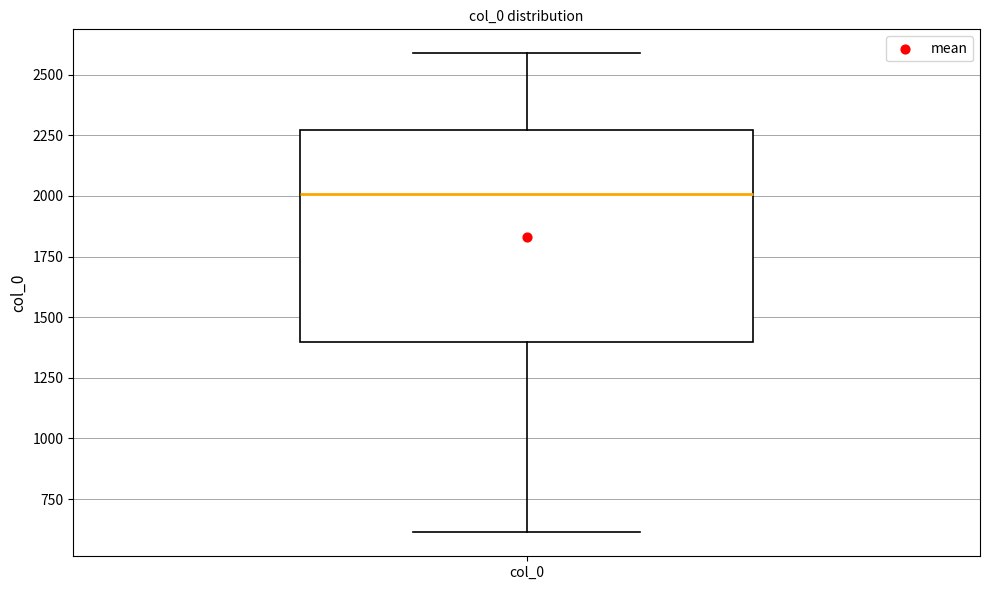

Where is the lower edge of the box for col_0 on the y-axis? The values are not printed on the chart, so give them approximately, as read against the axis.

1400